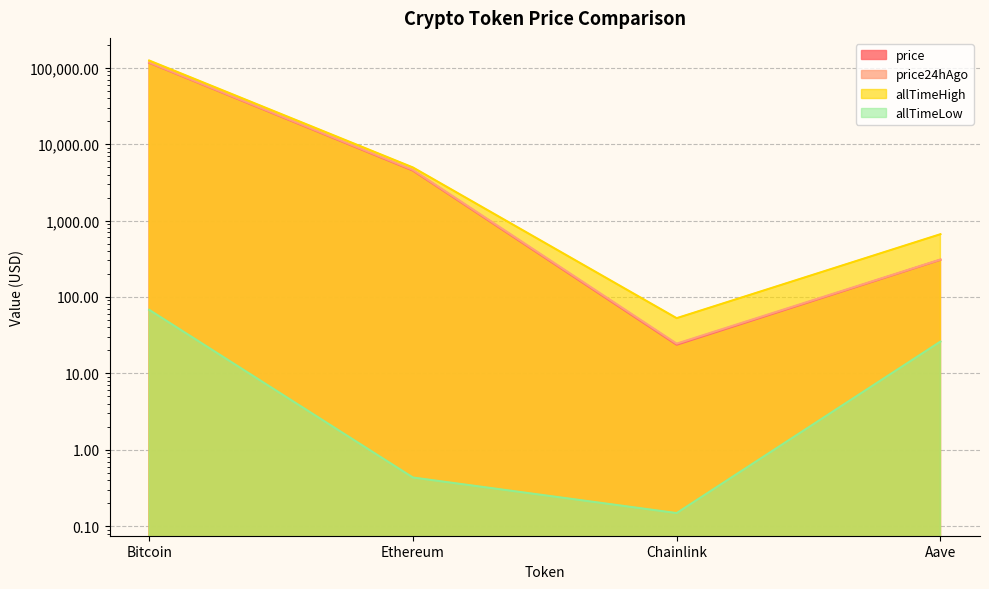

Is the value of price at Ethereum greater than the value of allTimeHigh at Chainlink?

Yes